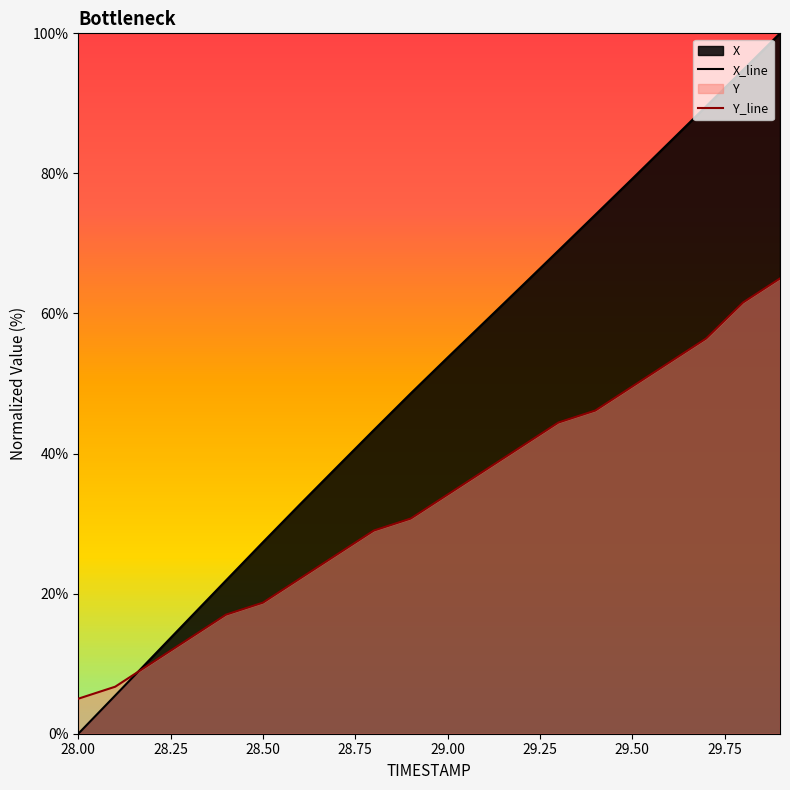

Which series ends up on top after the final intersection of Y_line and X_line?

X_line